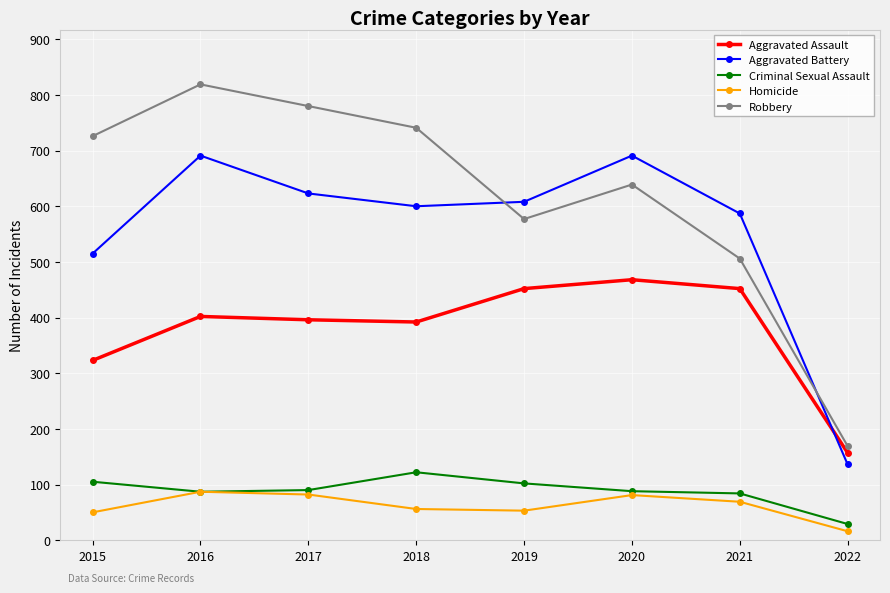

Is this an area chart (filled region under the line)?

No